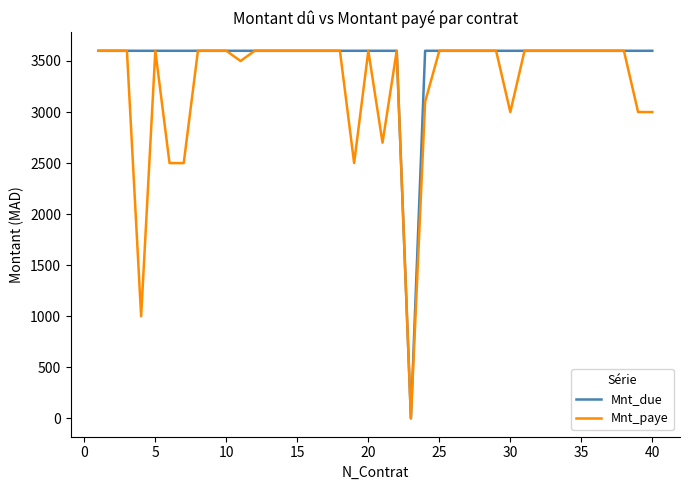

List the series in order of their overall mean, highest first.

Mnt_due, Mnt_paye